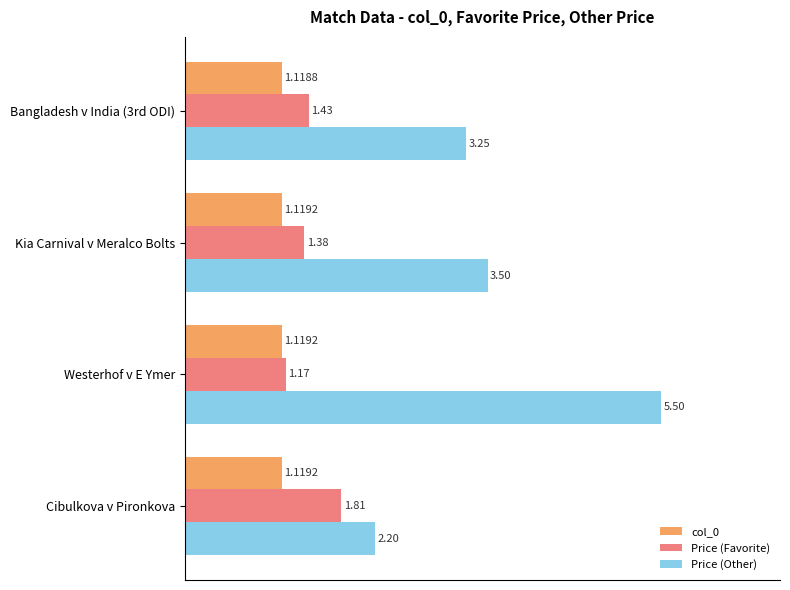

What are all the series names shown in the legend?

col_0, Price (Favorite), Price (Other)